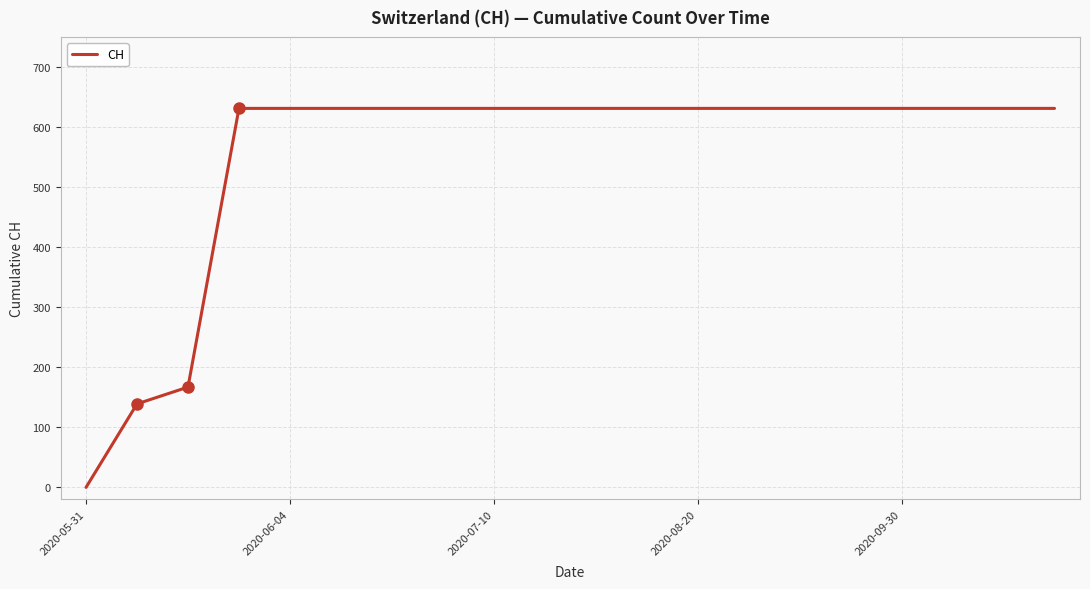

What is the greatest value displayed?

631